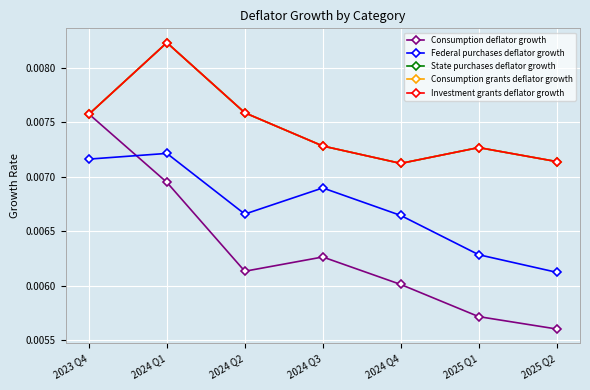

Rank the series at 2024 Q4 from lowest to highest value.

Consumption deflator growth, Federal purchases deflator growth, State purchases deflator growth, Consumption grants deflator growth, Investment grants deflator growth